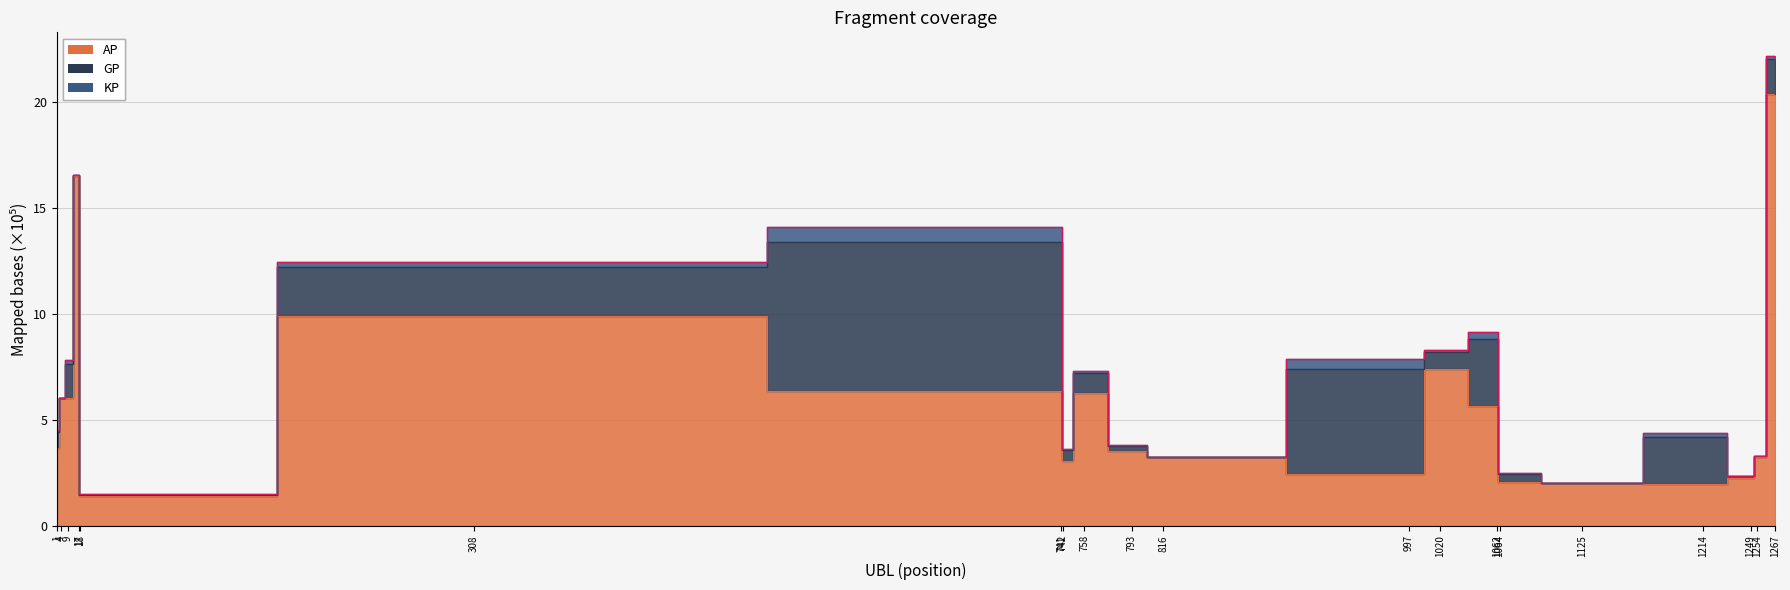

Rank the categories by value from lowest to highest.

18, 1125, 1249, 1064, 816, 1254, 742, 793, 1214, 1, 4, 758, 9, 997, 1020, 1062, 308, 741, 17, 1267